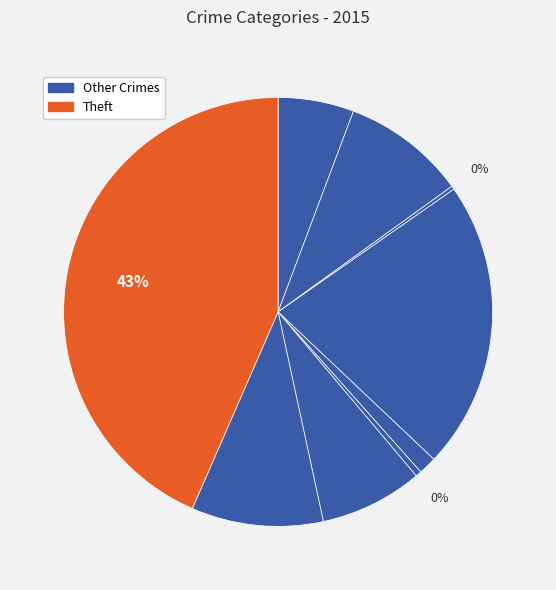

To the nearest percent, what is the average slice percentage?

11%